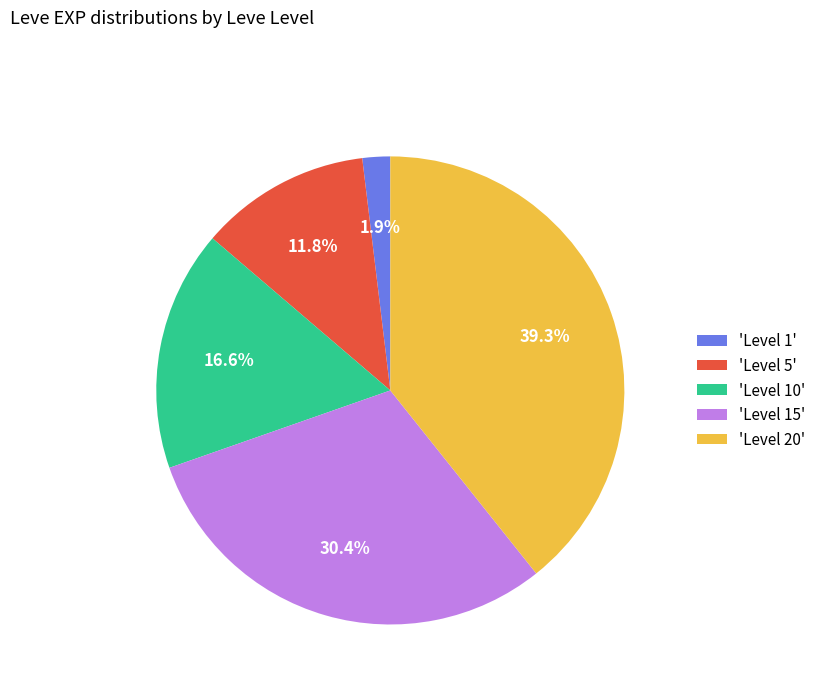

Which has a higher value, 'Level 15' or 'Level 10'?

'Level 15'